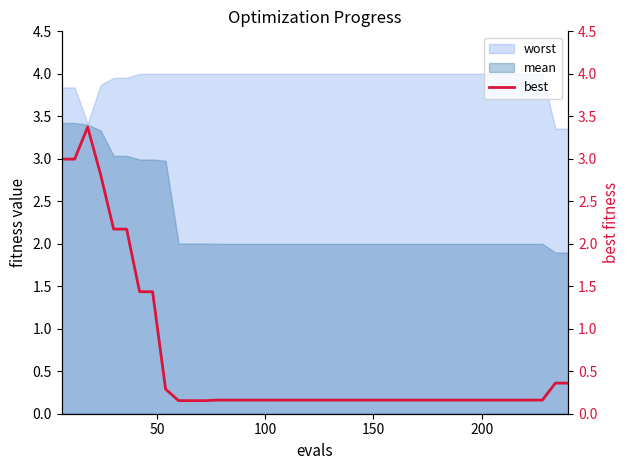

How many categories are shown in the chart?

40